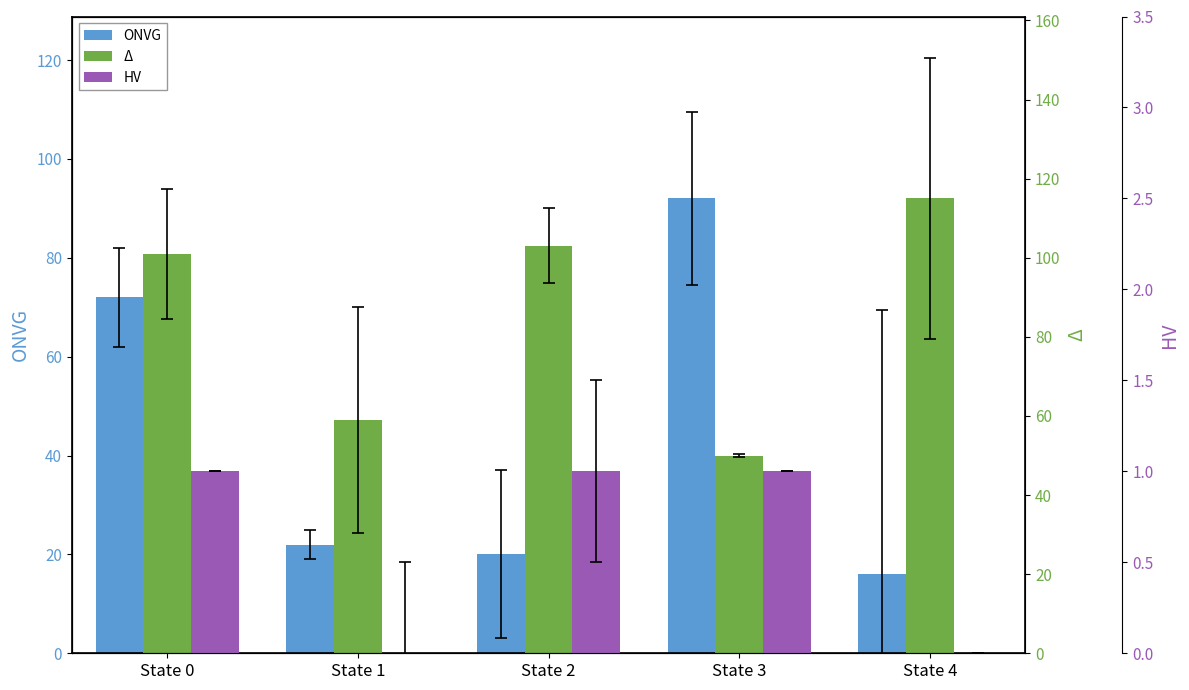

How many values in the ONVG series are below 22?

2